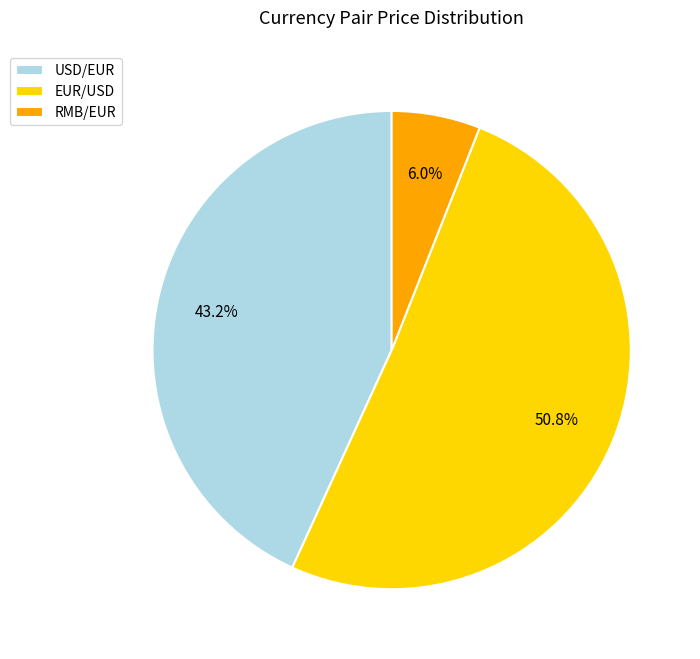

To the nearest percent, what is the difference between the largest and smallest slice percentages?

45%